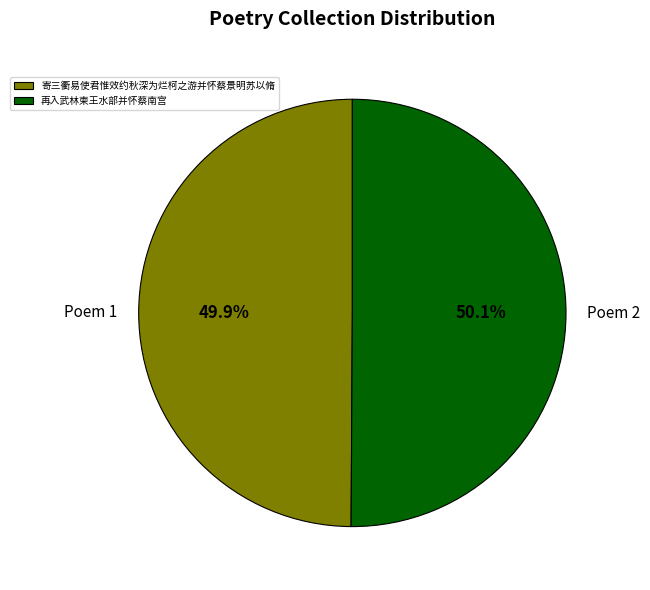

Is there any slice that represents more than half of the pie?

Yes